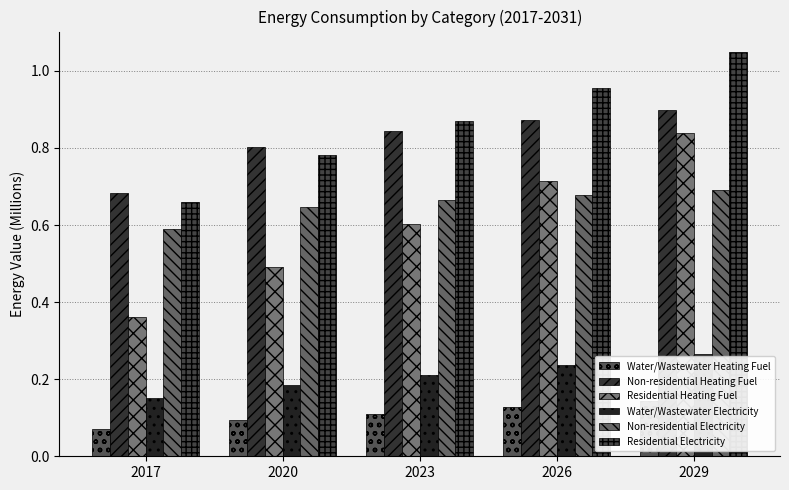

Read the Water/Wastewater Electricity value at 2026.

0.2